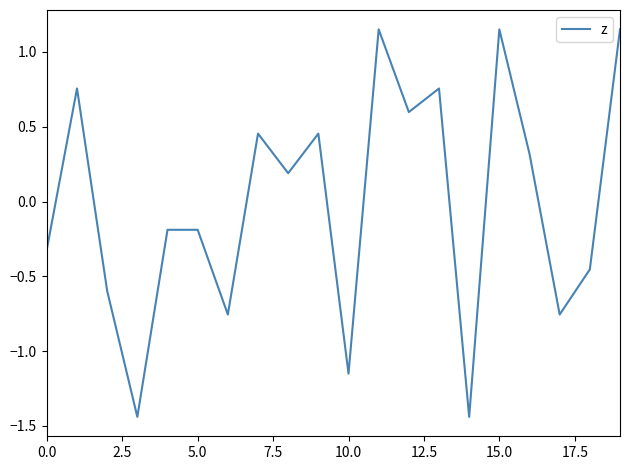

What is the difference between the maximum and minimum values?

2.6